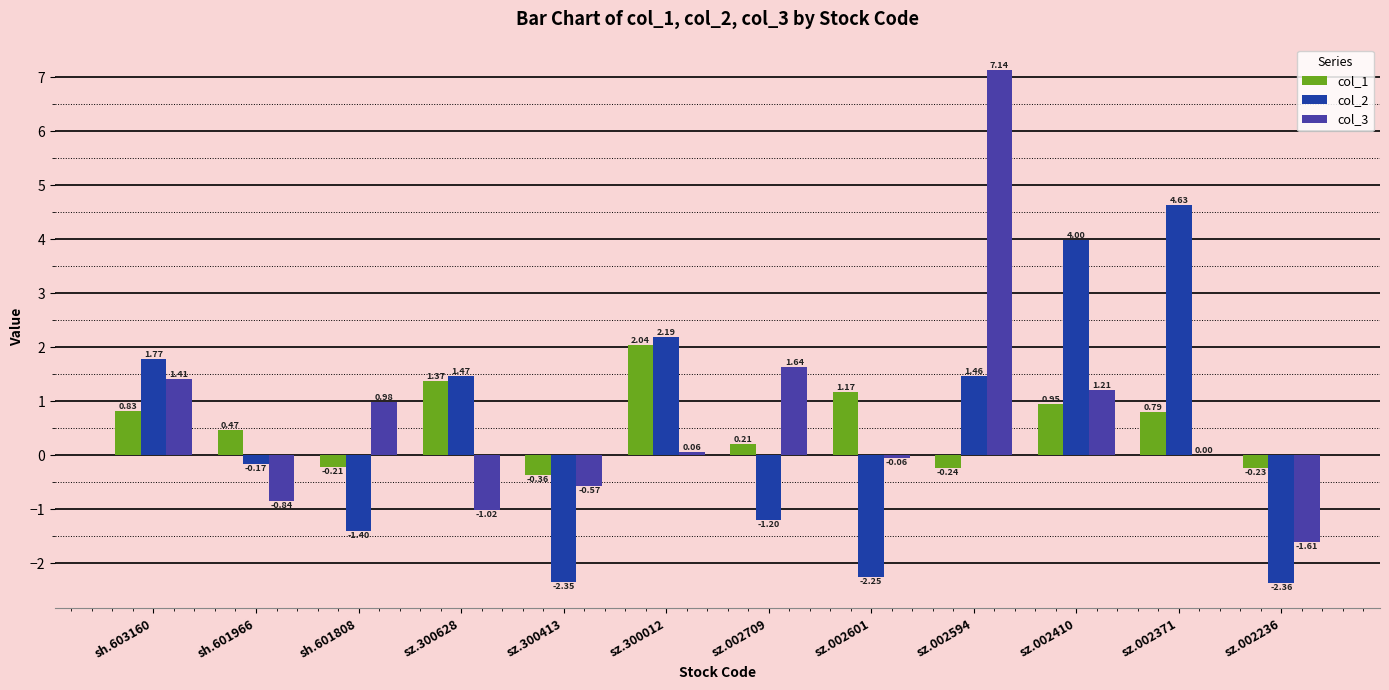

At which category is the sum across all series the highest?

sz.002594